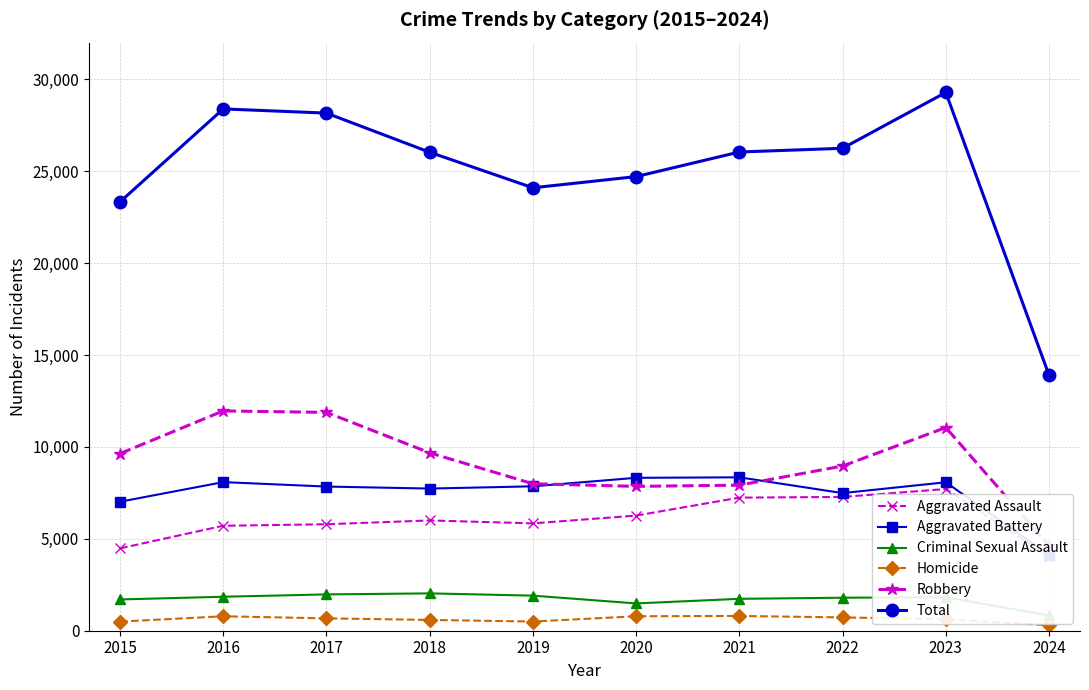

True or false: Total and Criminal Sexual Assault cross at least once.

False